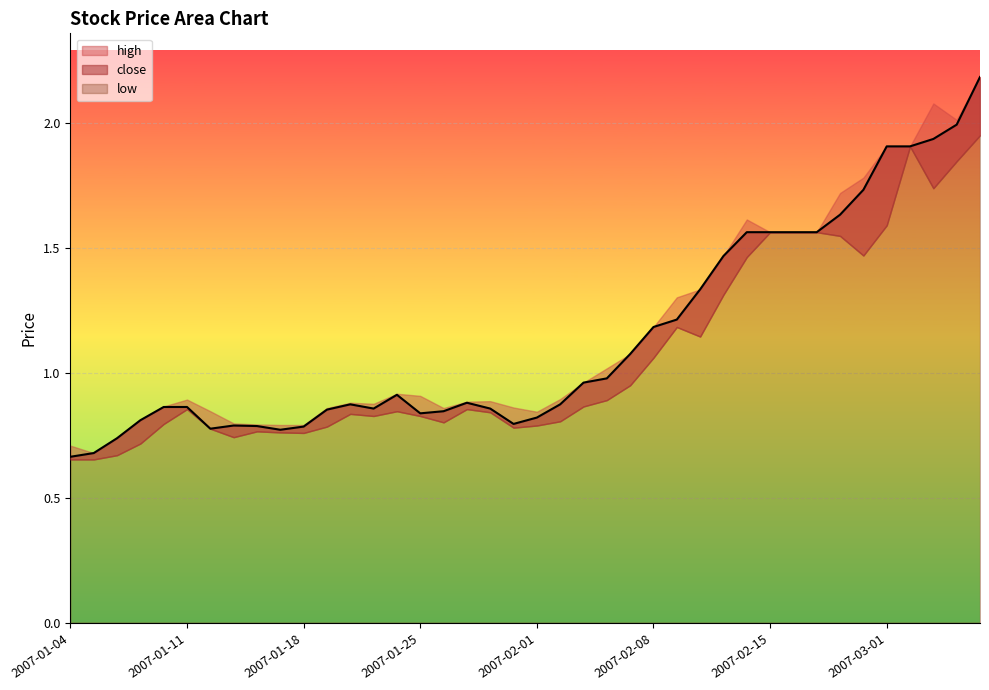

Reading left to right, list all the values displayed in this chart.

close: 0.7	0.7	0.7	0.8	0.9	0.9	0.8	0.8	0.8	0.8	0.8	0.9	0.9	0.9	0.9	0.8	0.8	0.9	0.9	0.8	0.8	0.9	1.0	1.0	1.1	1.2	1.2	1.3	1.5	1.6	1.6	1.6	1.6	1.6	1.7	1.9	1.9	1.9	2.0	2.2
high: 0.7	0.7	0.7	0.8	0.9	0.9	0.8	0.8	0.8	0.8	0.8	0.9	0.9	0.9	0.9	0.9	0.9	0.9	0.9	0.9	0.8	0.9	1.0	1.0	1.1	1.2	1.3	1.3	1.5	1.6	1.6	1.6	1.6	1.7	1.8	1.9	1.9	2.1	2.0	2.2
low: 0.7	0.7	0.7	0.7	0.8	0.9	0.8	0.7	0.8	0.8	0.8	0.8	0.8	0.8	0.8	0.8	0.8	0.9	0.8	0.8	0.8	0.8	0.9	0.9	0.9	1.1	1.2	1.1	1.3	1.5	1.6	1.6	1.6	1.5	1.5	1.6	1.9	1.7	1.8	2.0